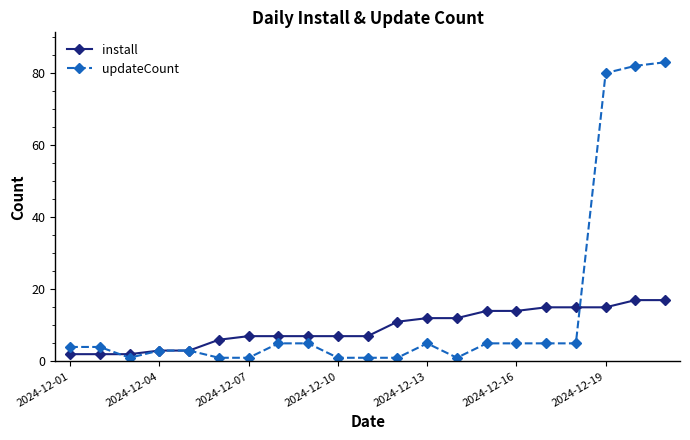

What is the highest value of the install series?

17